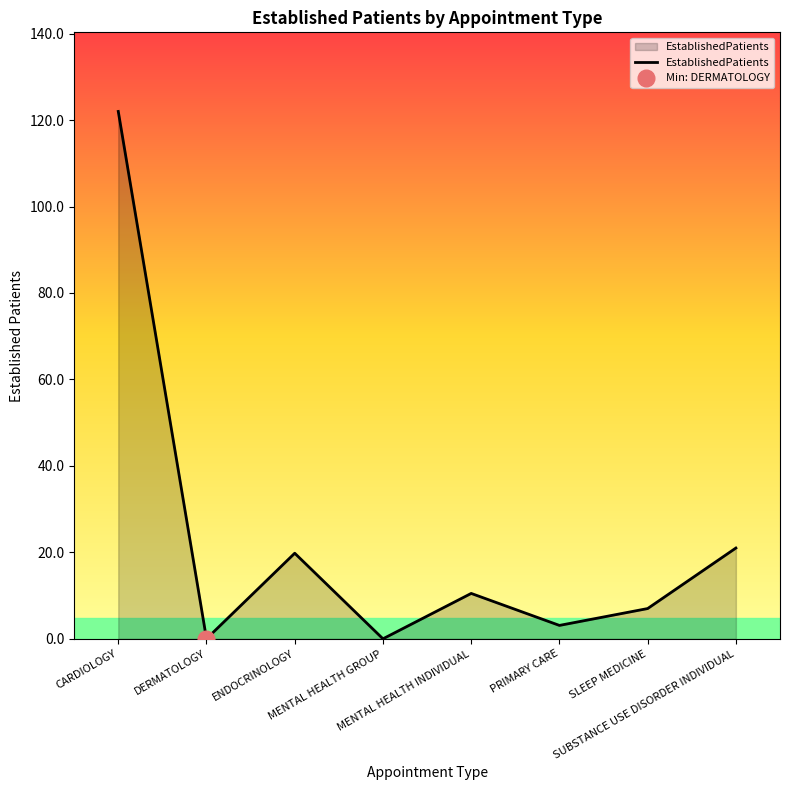

Approximately how many times larger is the value at ENDOCRINOLOGY compared to PRIMARY CARE?

6.4